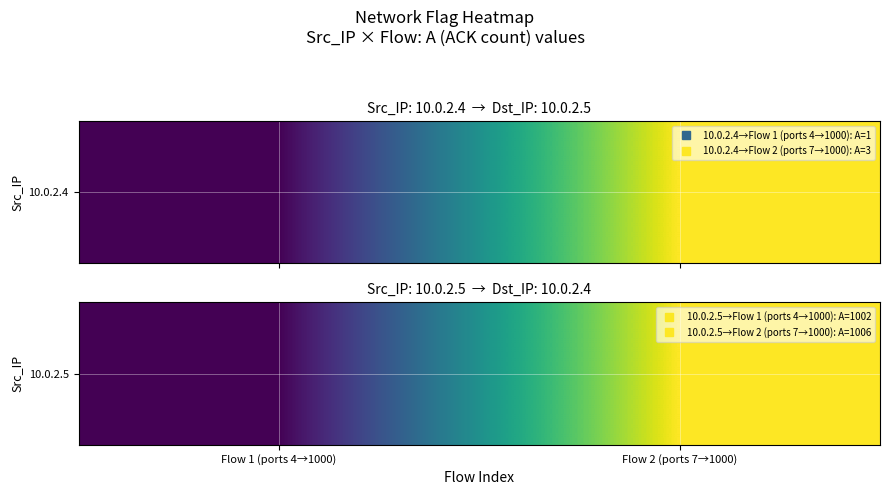

Count the number of categories in the chart.

2